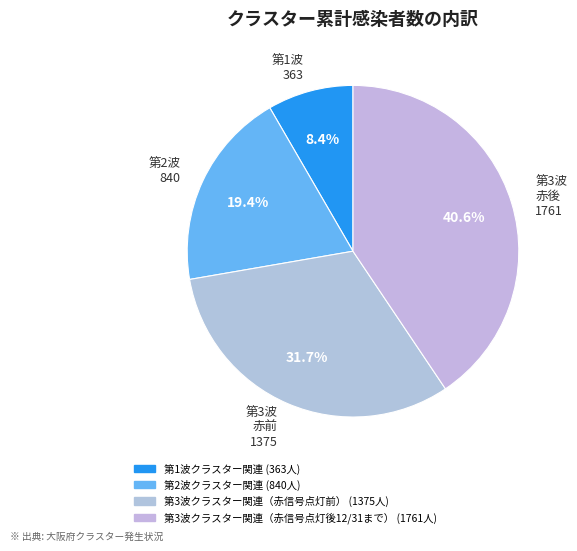

To the nearest percent, what is the average slice percentage?

25%